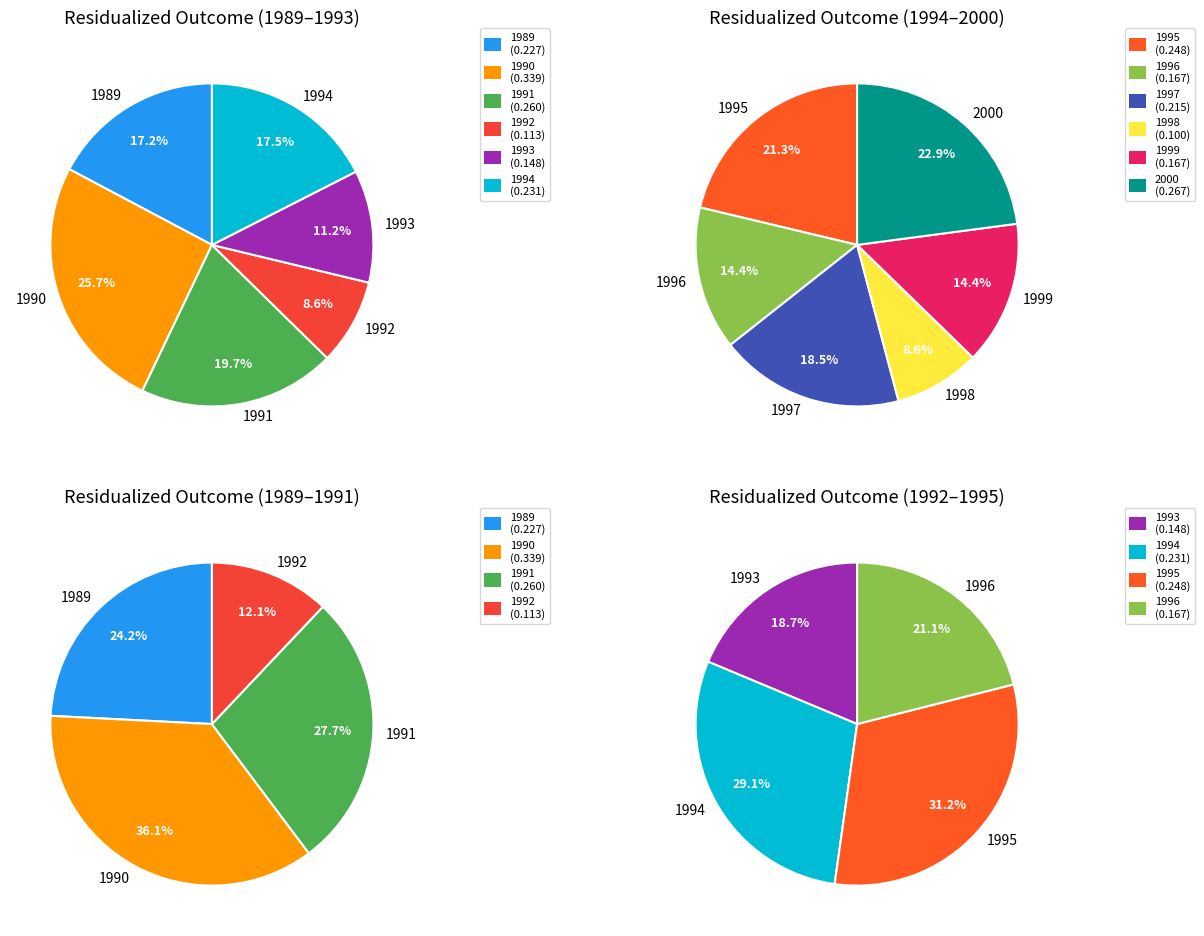

True or false: 1997 accounts for 17% of the total.

False